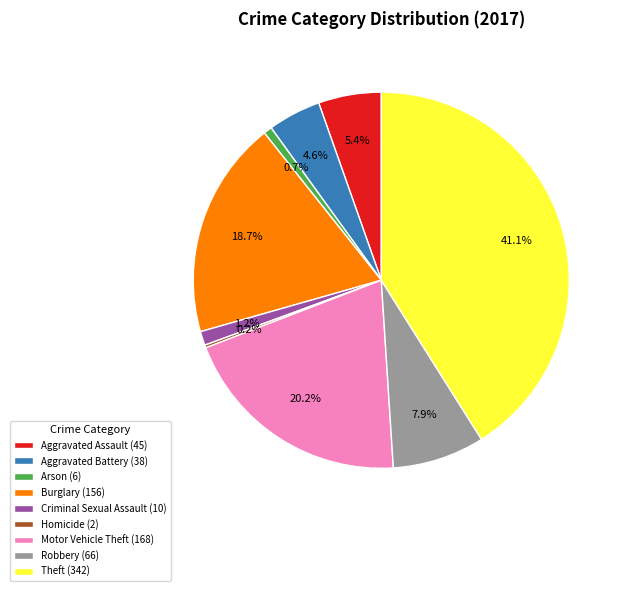

What percentage do Aggravated Assault and Criminal Sexual Assault together represent?

6.6%